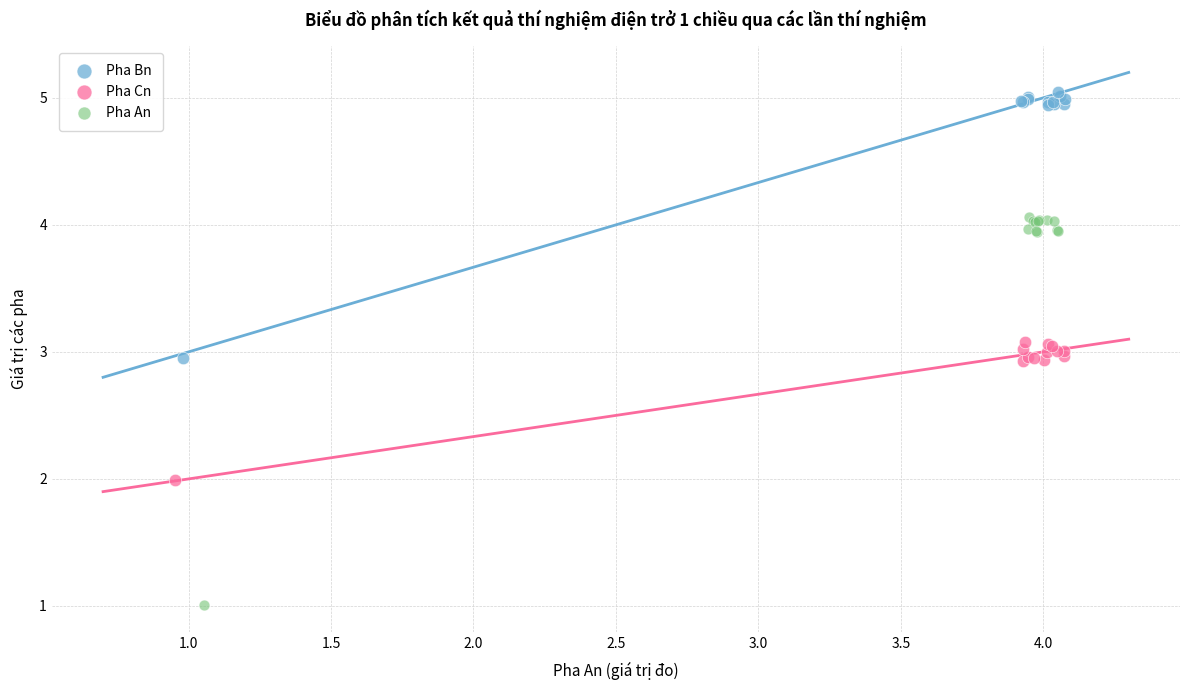

Which series contains the highest Y value?

Pha Bn